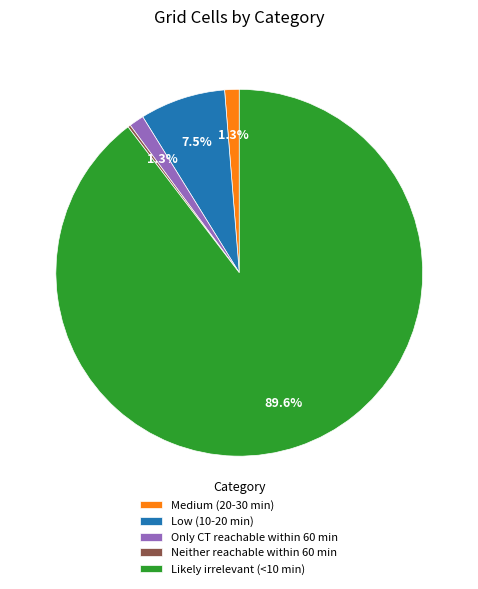

Do Low (10-20 min) and Likely irrelevant (<10 min) together represent more than half of the pie?

Yes